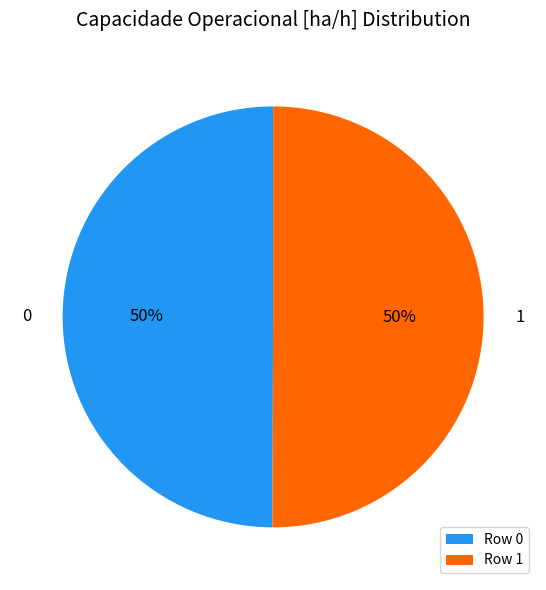

True or false: 1 accounts for 41% of the total.

False